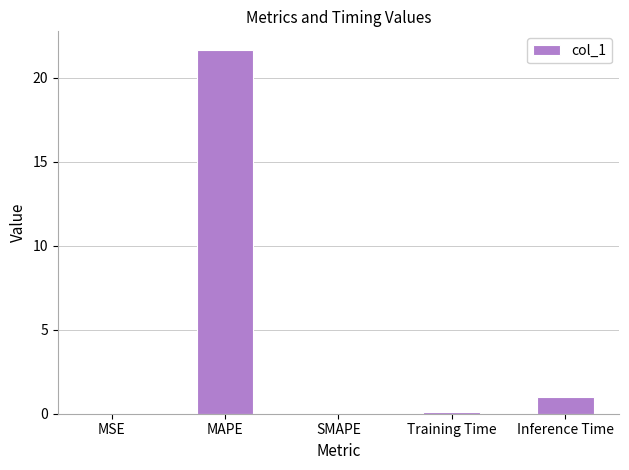

Between Inference Time and MAPE, which is larger?

MAPE